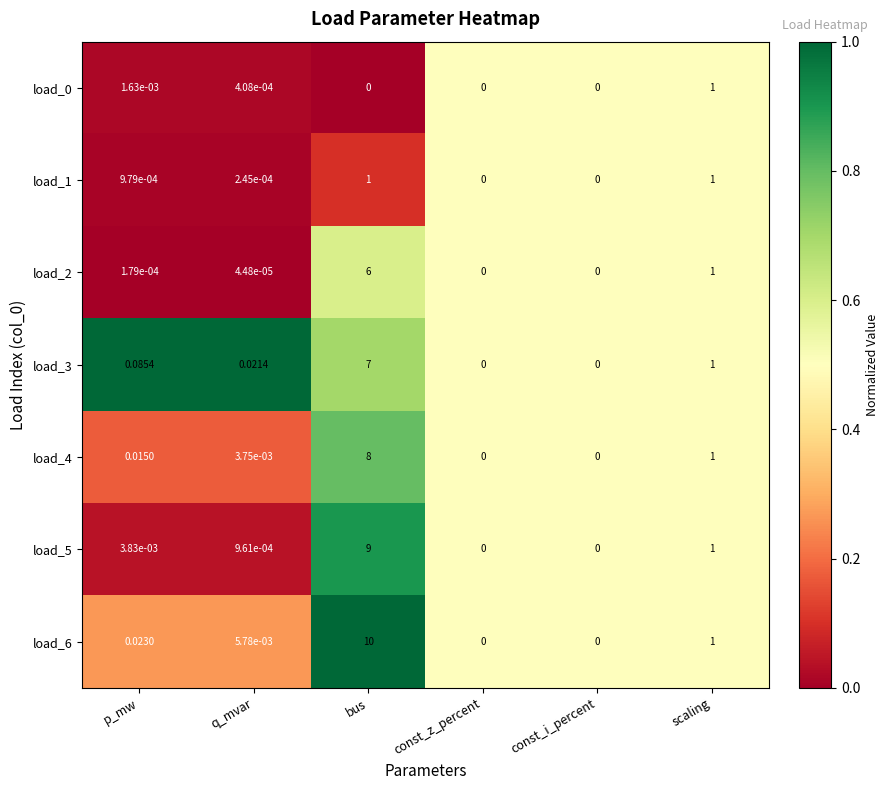

Is the value of load_2 at q_mvar greater than the value of load_6 at q_mvar?

No